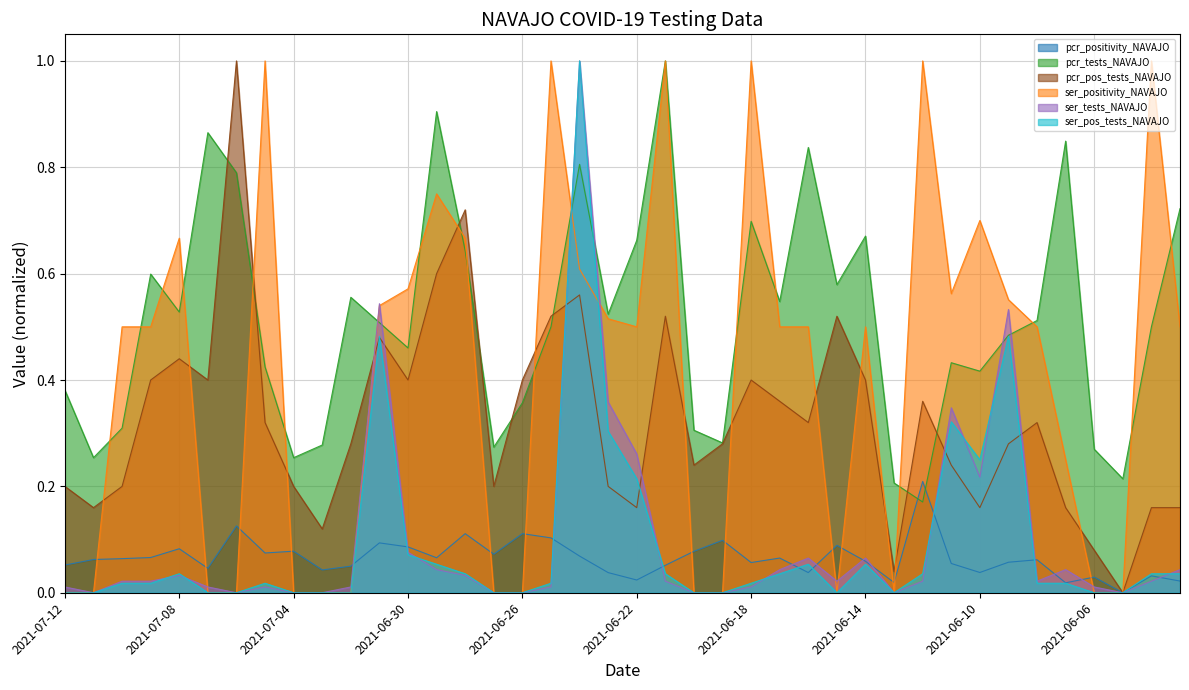

What are all the series names shown in the legend?

pcr_positivity_NAVAJO, pcr_tests_NAVAJO, pcr_pos_tests_NAVAJO, ser_positivity_NAVAJO, ser_tests_NAVAJO, ser_pos_tests_NAVAJO